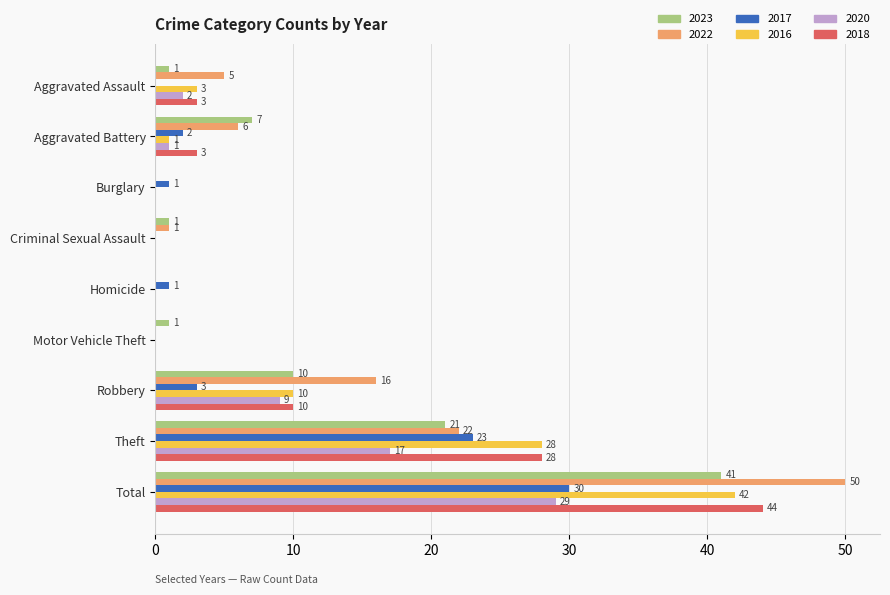

What is the sum of the 2023 values at Burglary and Robbery?

10